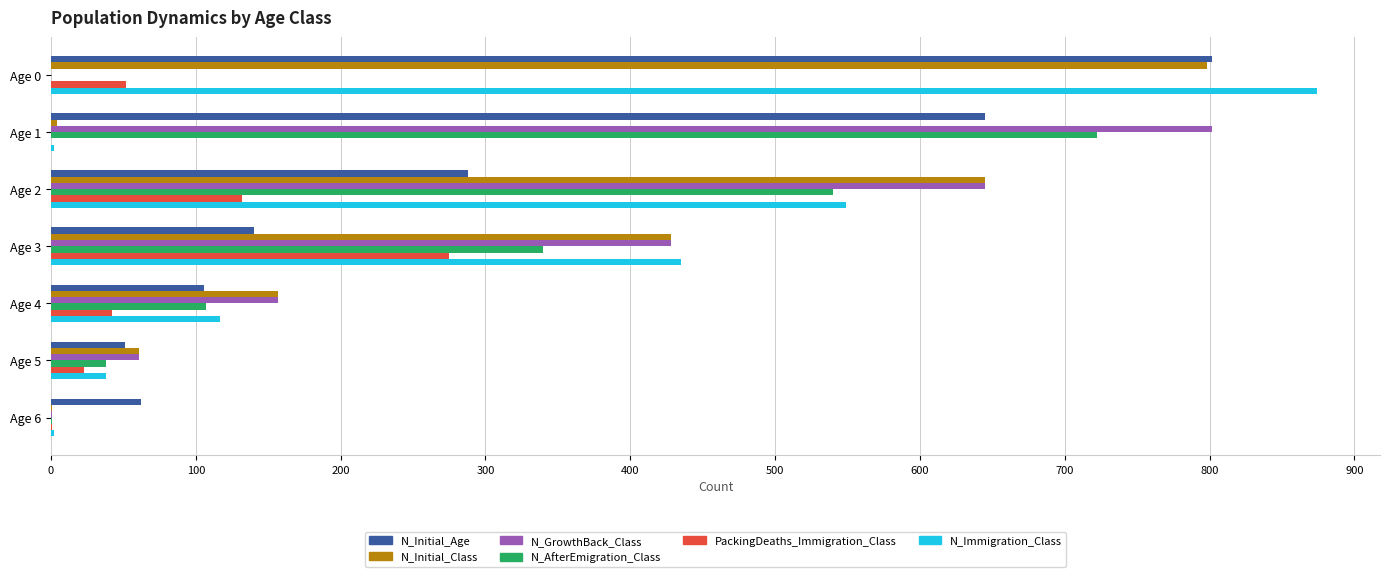

Which label corresponds to the largest value in the chart?

Age 0